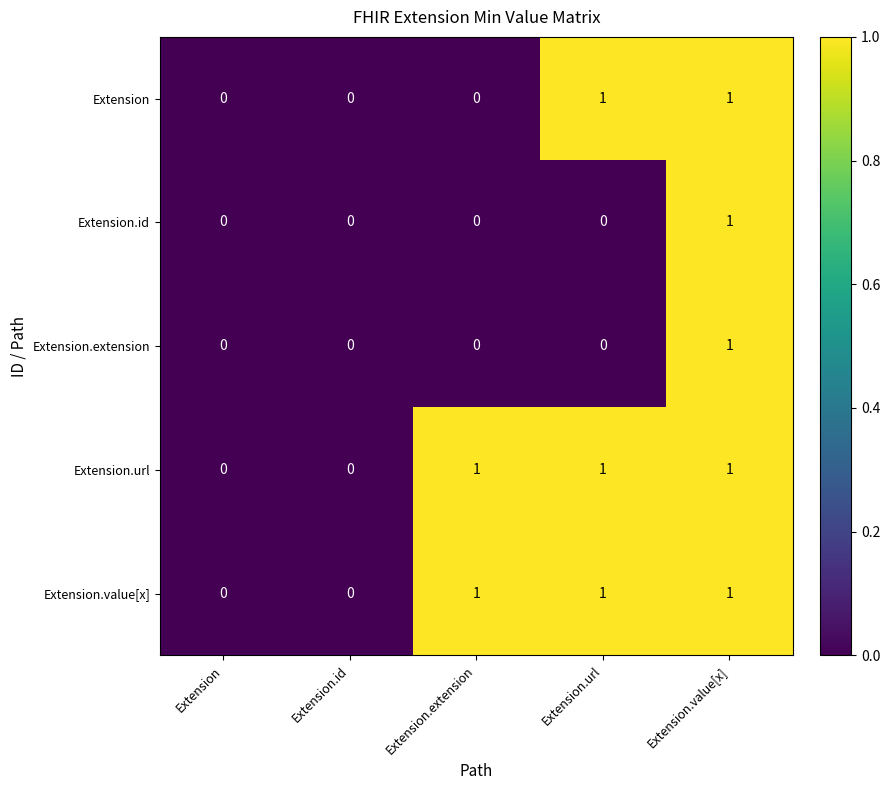

At which category is the sum across all series the highest?

Extension.value[x]